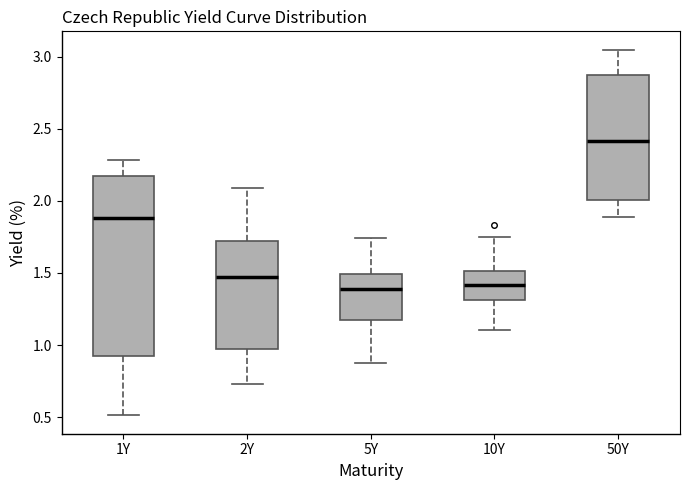

Reading left to right, read every box against the y-axis: the position of its median line, the range the box covers, and the ends of its whiskers. The values are not printed on the chart, so give them approximately, as read against the axis.

1Y: median 1.90, box 0.95 to 2.15, whiskers 0.50 to 2.30
2Y: median 1.50, box 0.95 to 1.70, whiskers 0.75 to 2.10
5Y: median 1.40, box 1.20 to 1.50, whiskers 0.85 to 1.75
10Y: median 1.40, box 1.30 to 1.50, whiskers 1.10 to 1.75
50Y: median 2.40, box 2.00 to 2.85, whiskers 1.90 to 3.05